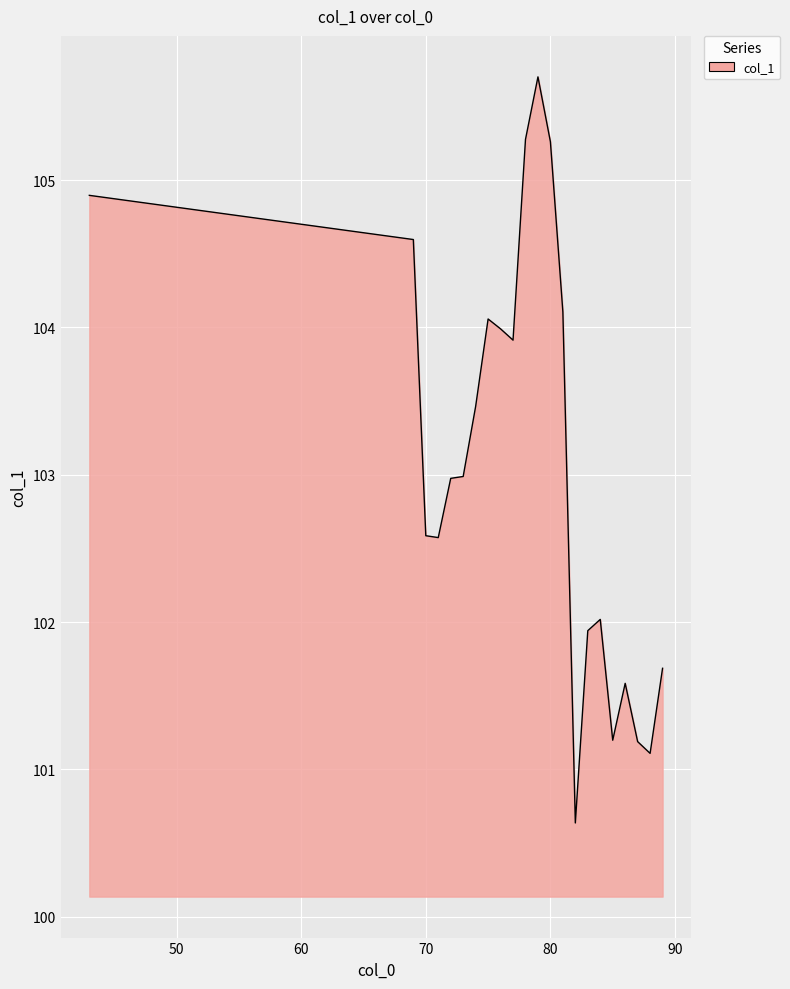

What is the smallest value displayed?

100.6